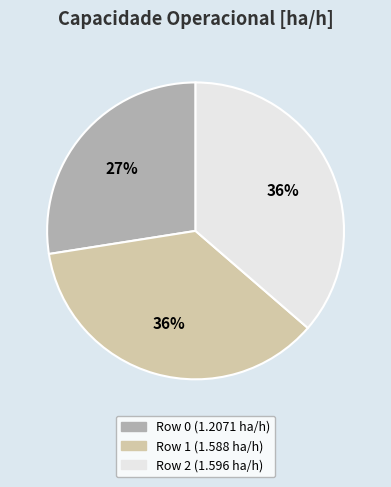

What percentage is the Row 1 (1.588 ha/h) slice, to the nearest percent?

36%